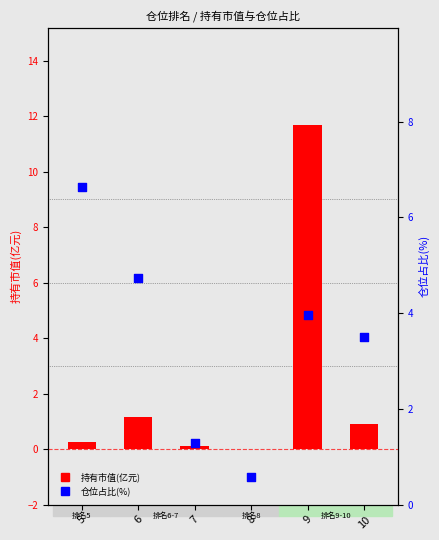

At which category is the sum across all series the highest?

9